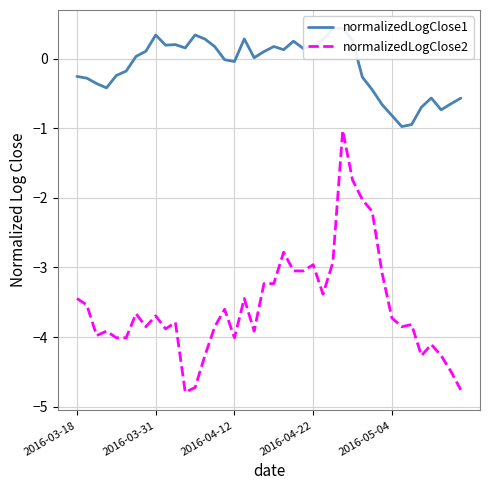

What is the label of the 22nd point from the right?

18